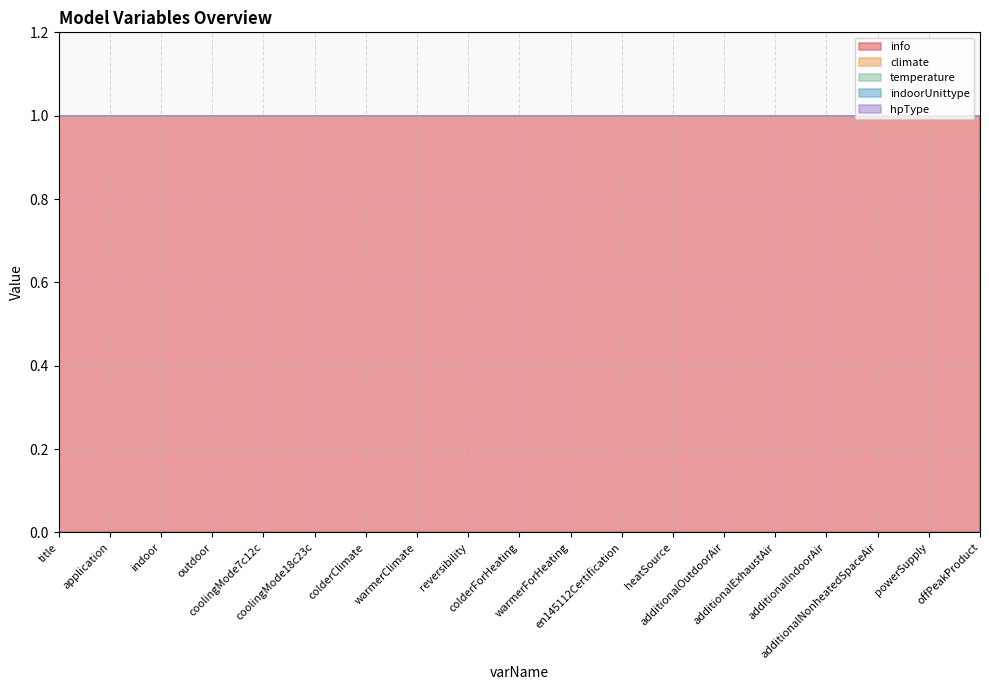

Reading left to right, what are all the values shown in this chart?

info: 1	1	1	1	1	1	1	1	1	1	1	1	1	1	1	1	1	1	1
climate: 0	0	0	0	0	0	0	0	0	0	0	0	0	0	0	0	0	0	0
temperature: 0	0	0	0	0	0	0	0	0	0	0	0	0	0	0	0	0	0	0
indoorUnittype: 0	0	0	0	0	0	0	0	0	0	0	0	0	0	0	0	0	0	0
hpType: 0	0	0	0	0	0	0	0	0	0	0	0	0	0	0	0	0	0	0